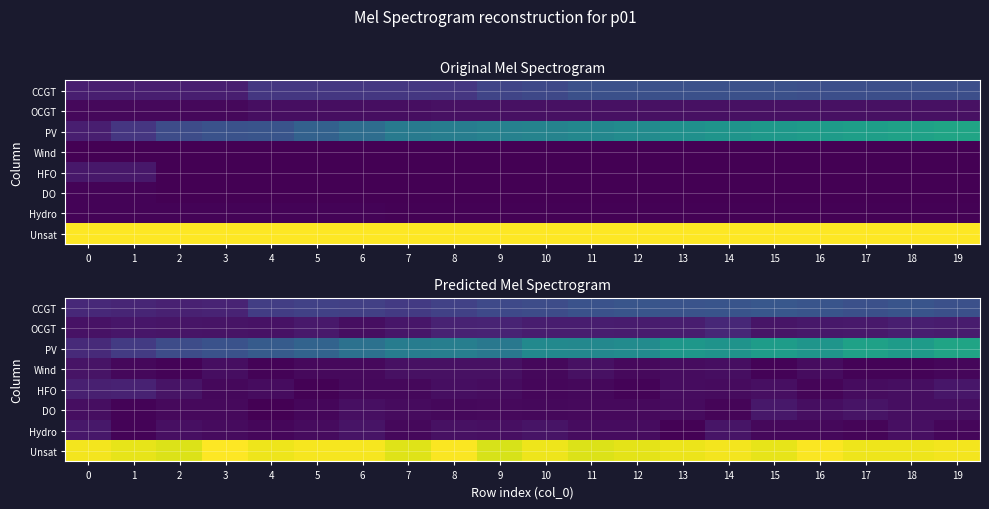

What is the total value across all series at 13?

18048.1